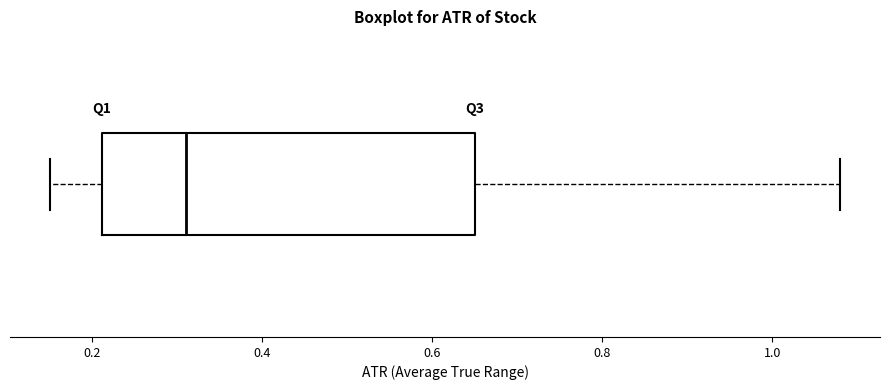

Read this box plot against the x-axis: the position of the median line, the range covered by the box, and the ends of both whiskers. The values are not printed on the chart, so give them approximately, as read against the axis.

median 0.32, box 0.22 to 0.66, whiskers 0.16 to 1.08